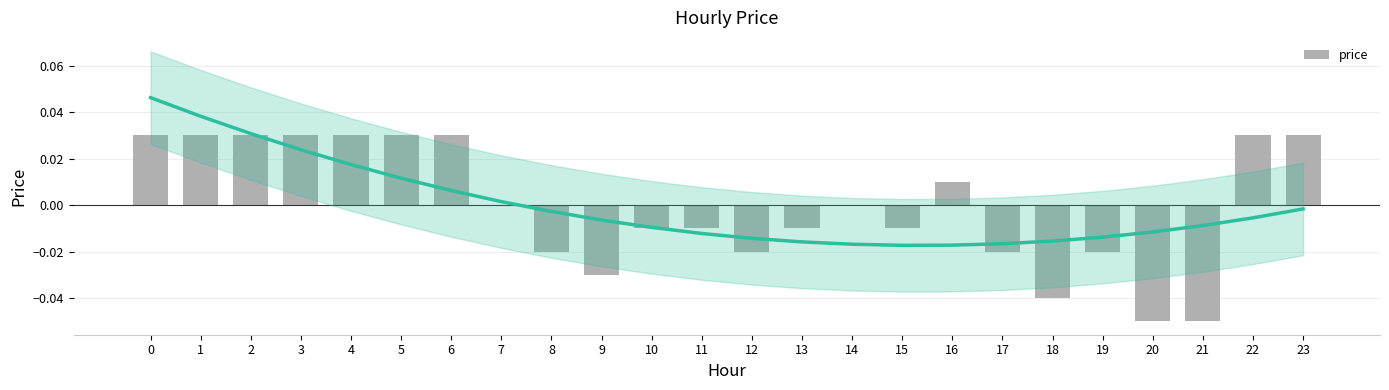

Reading left to right, transcribe all the data shown in this chart.

0=0.0	1=0.0	2=0.0	3=0.0	4=0.0	5=0.0	6=0.0	7=0.0	8=-0.0	9=-0.0	10=-0.0	11=-0.0	12=-0.0	13=-0.0	14=0.0	15=-0.0	16=0.0	17=-0.0	18=-0.0	19=-0.0	20=-0.1	21=-0.1	22=0.0	23=0.0